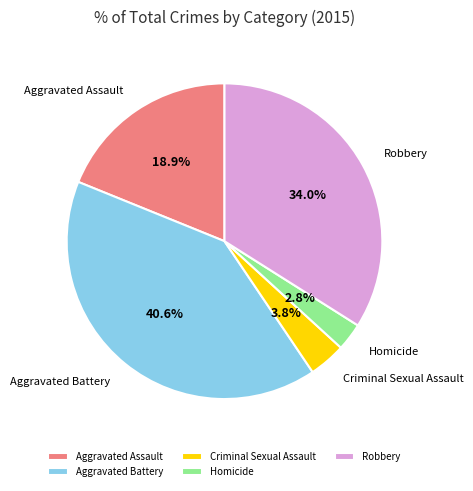

Between Aggravated Assault and Homicide, which is larger?

Aggravated Assault